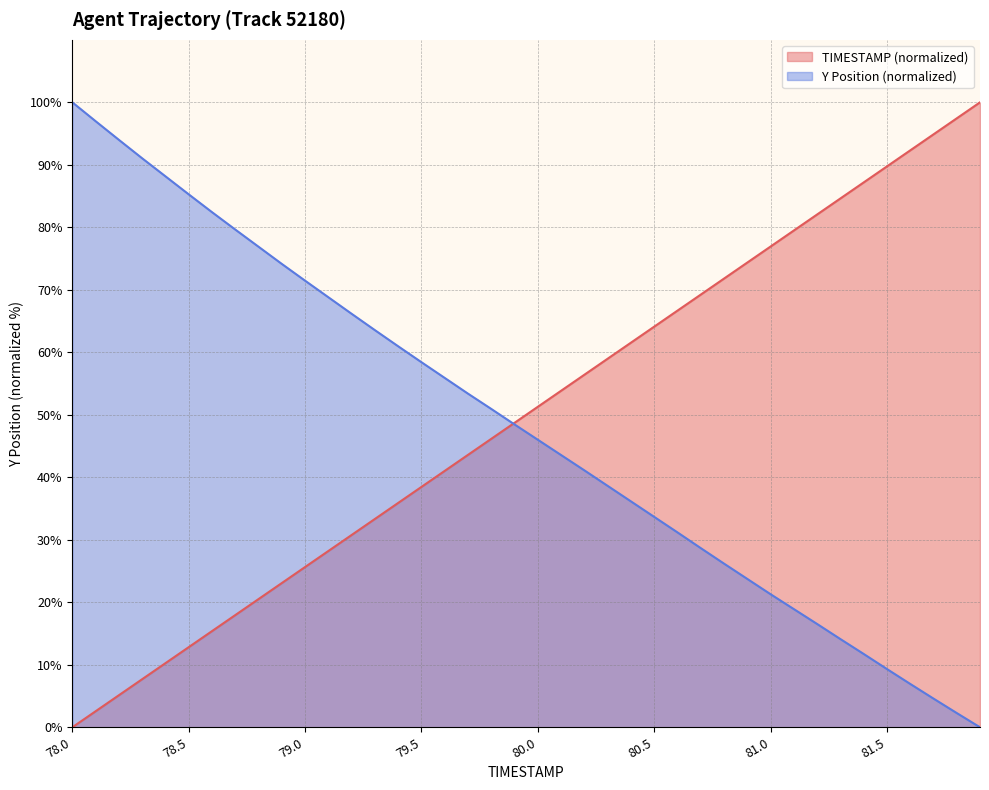

At how many categories does at least one series exceed 93?

6